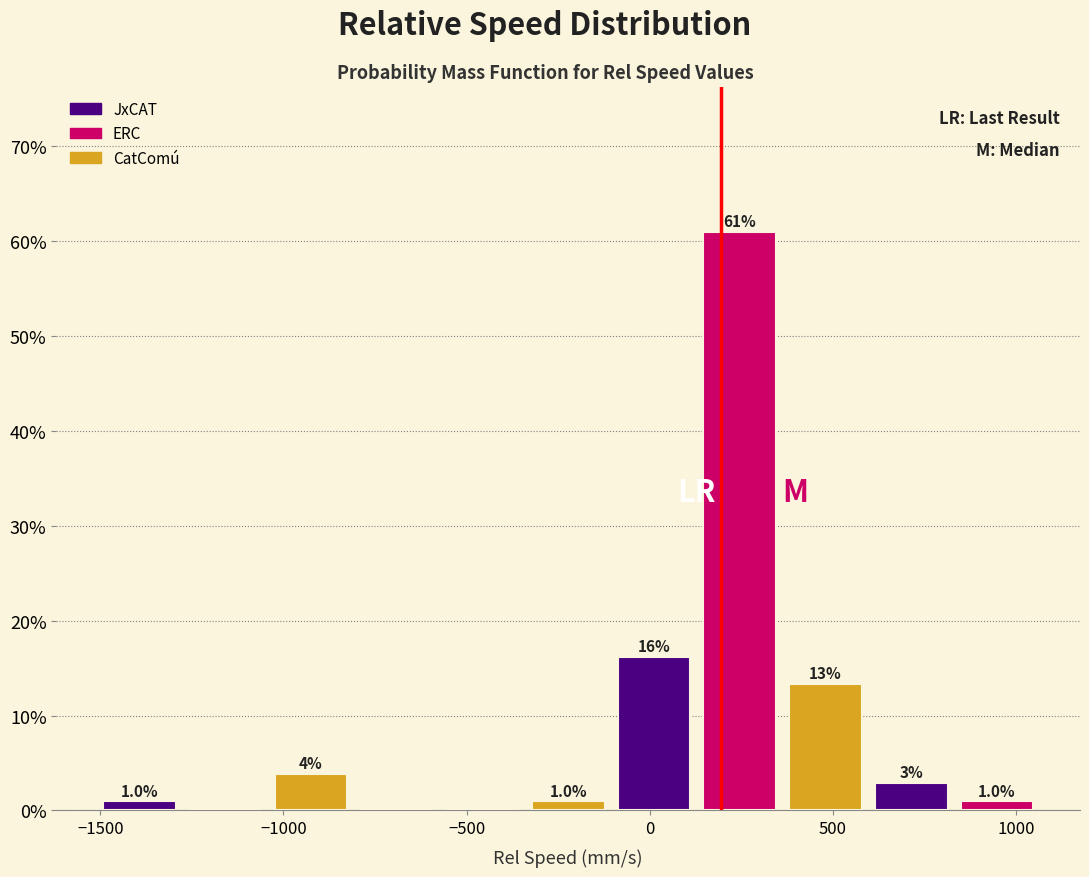

Over which range of the x-axis is the bar tallest?

150 to 350